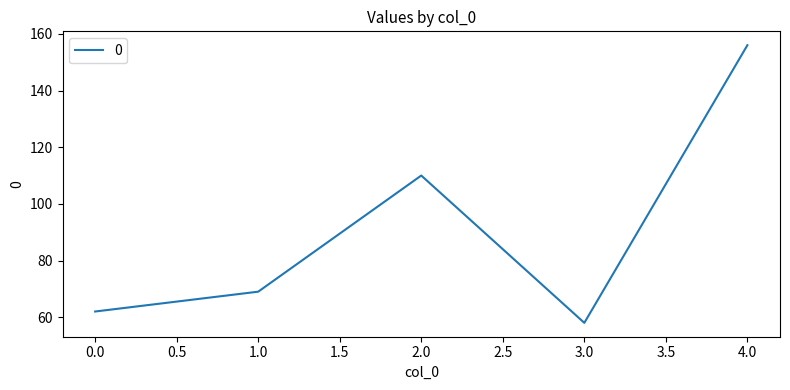

How many lines are shown in the chart?

1